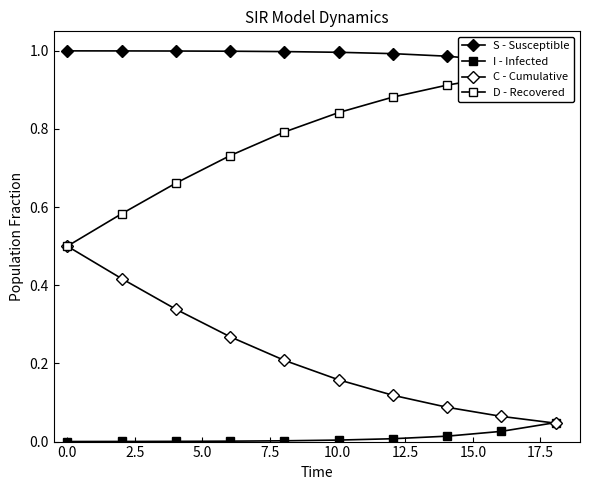

Count the number of data series in this chart.

4